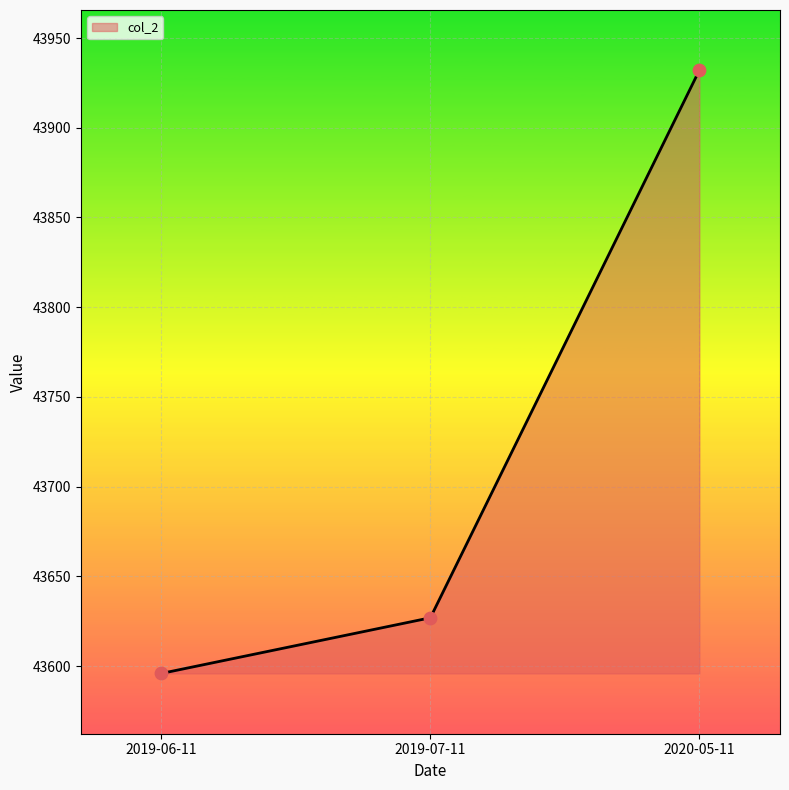

Approximately how many times larger is the value at 2019-07-11 compared to 2019-06-11?

1.0